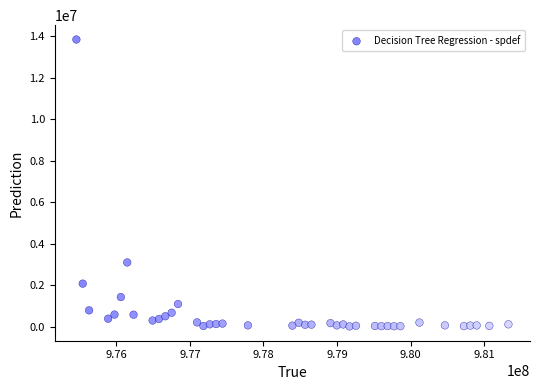

What Y value in the scatter plot is closest to 6929285?

3095568